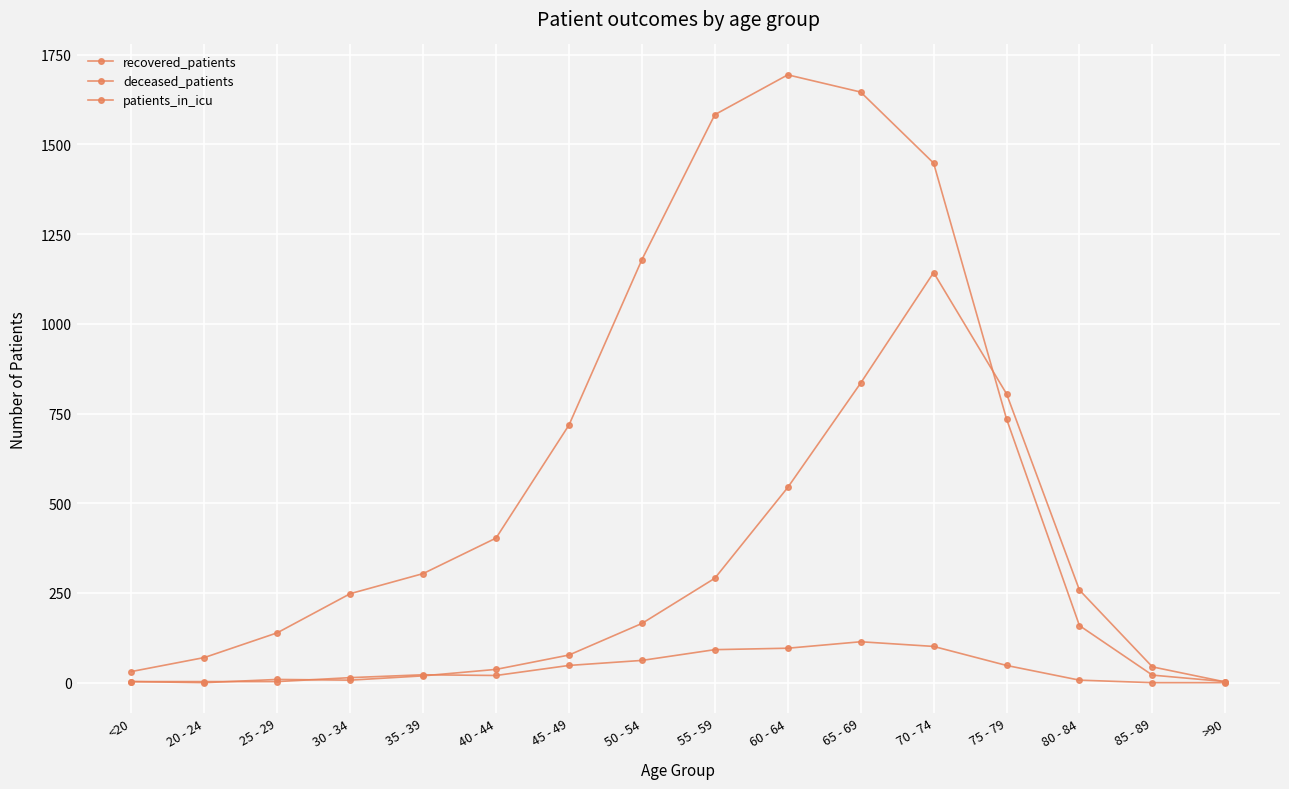

In deceased_patients, how many points are higher than both neighbors (excluding endpoints)?

2